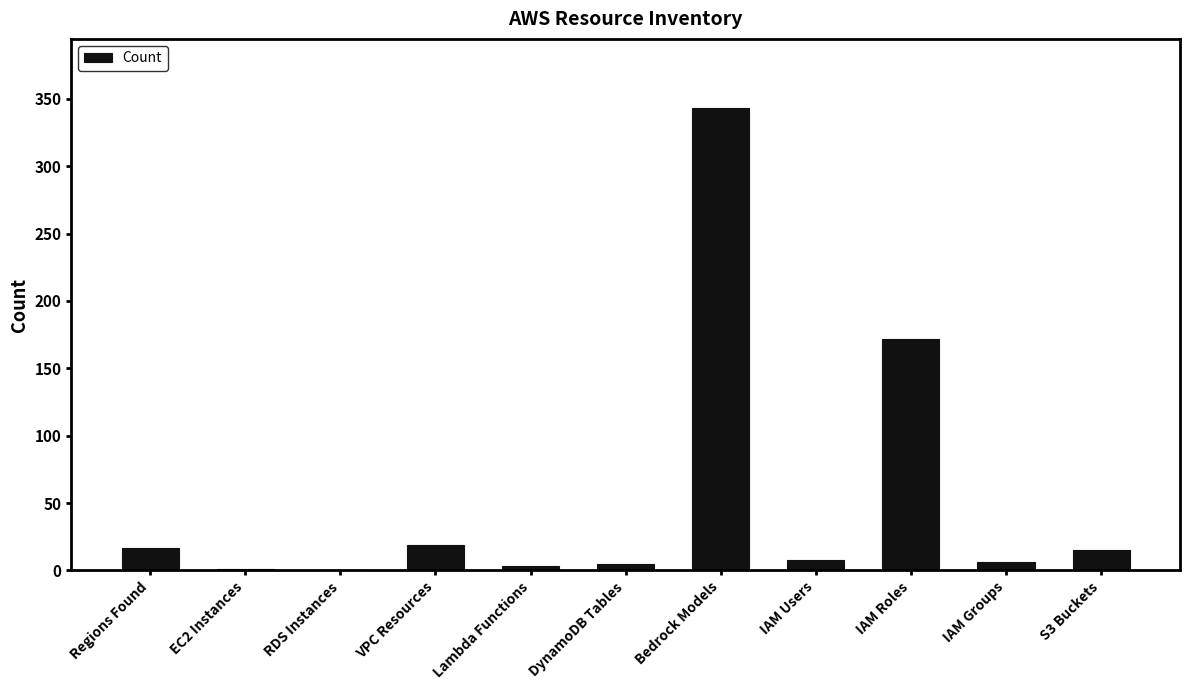

At which label does the data first exceed 8?

Regions Found